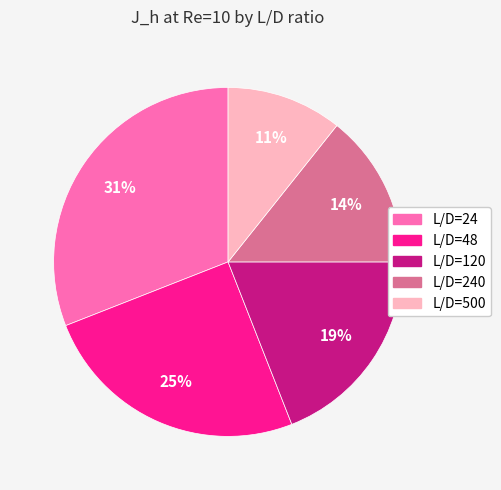

Is it true that L/D=48 is 34% of the pie?

False